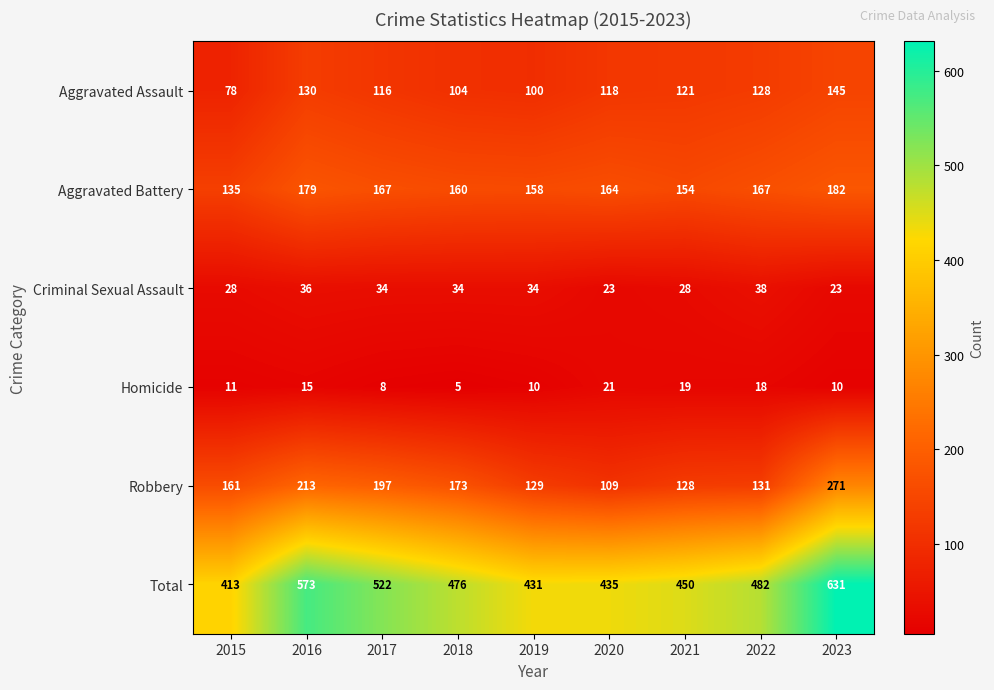

At which category does the chart reach its minimum across all series?

2018